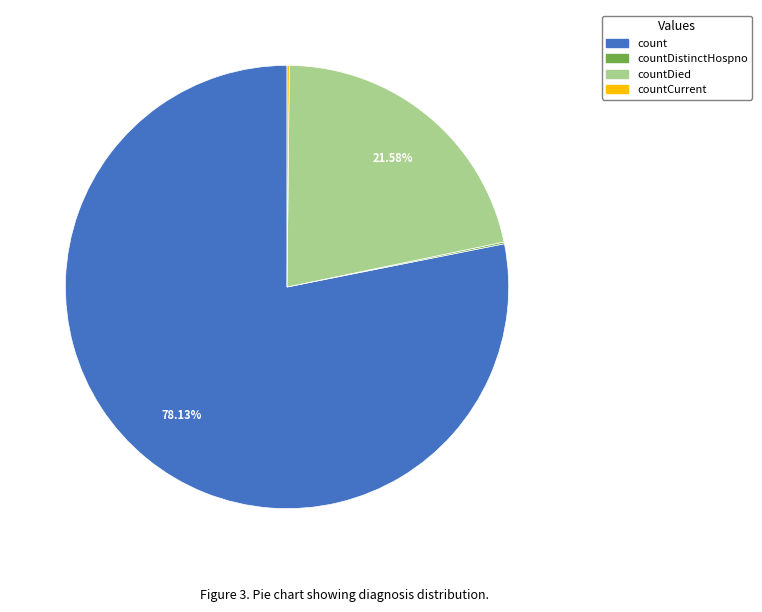

Is there a majority slice in this chart?

Yes